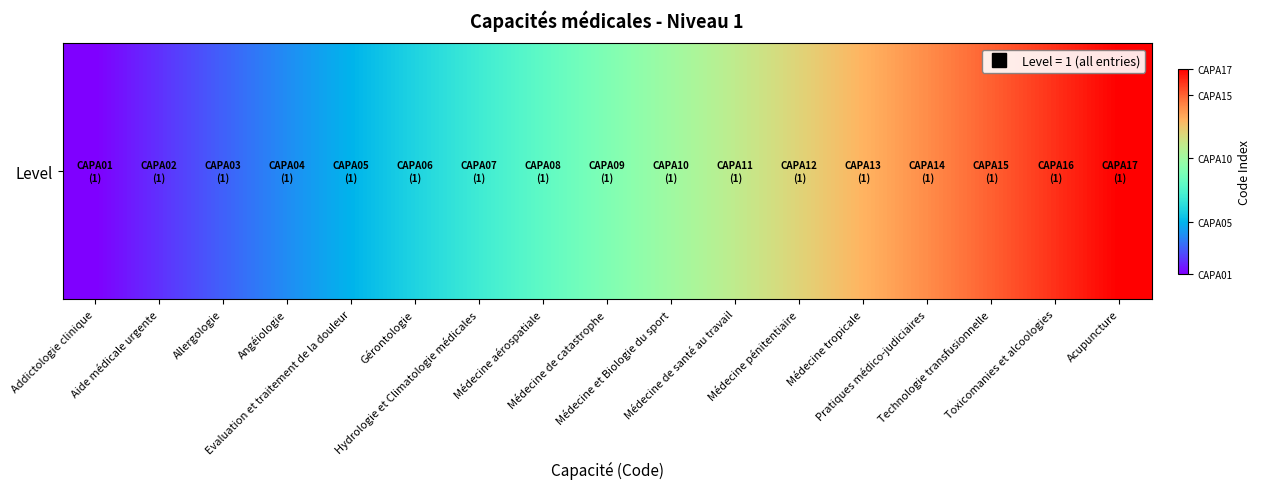

How many values are below 9?

8